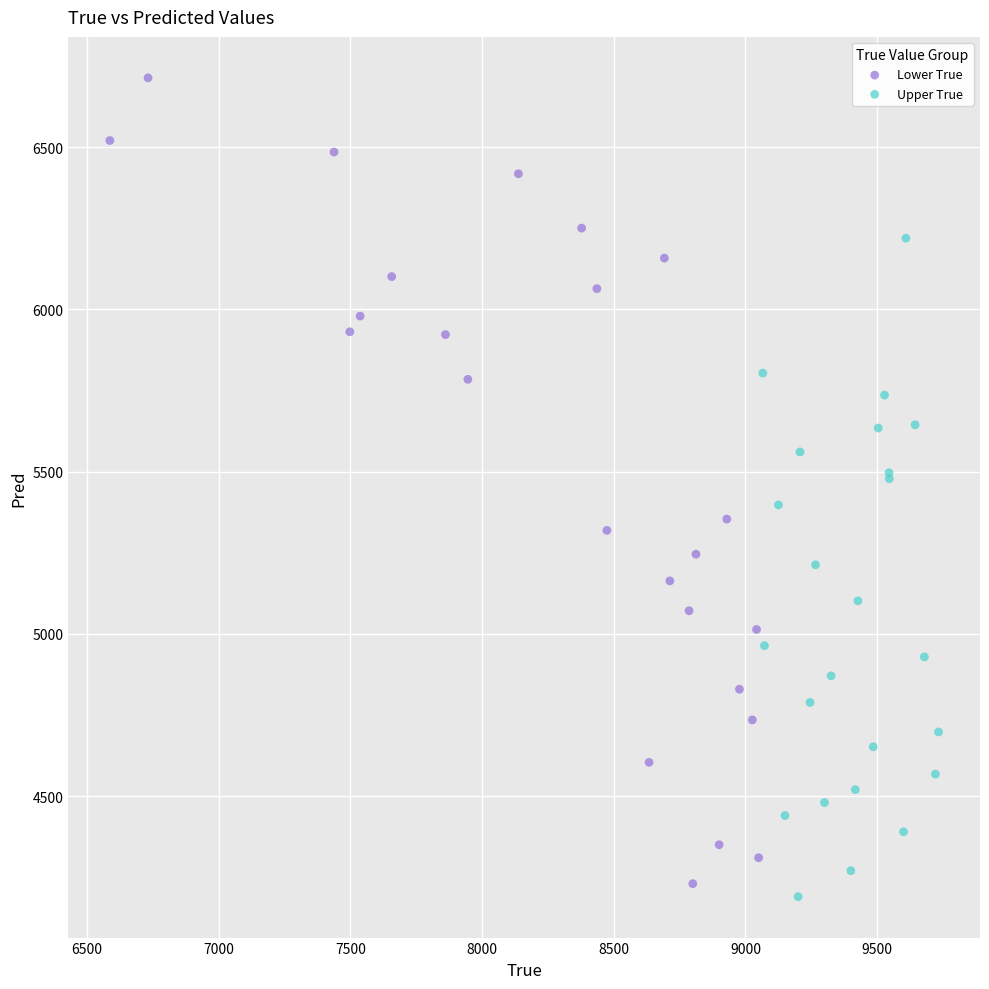

Which series reaches the maximum Y coordinate?

Lower True